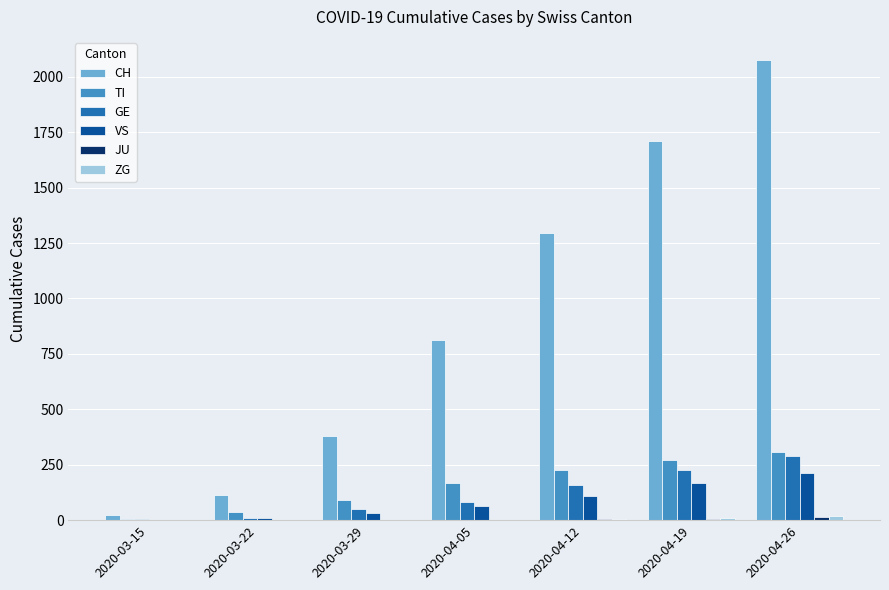

The GE series shows 228 at 2020-04-19. True or false?

True